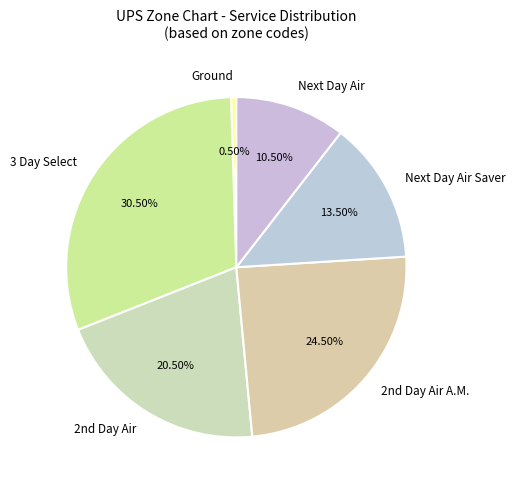

To the nearest percent, what is the difference between the largest and smallest slice percentages?

30%